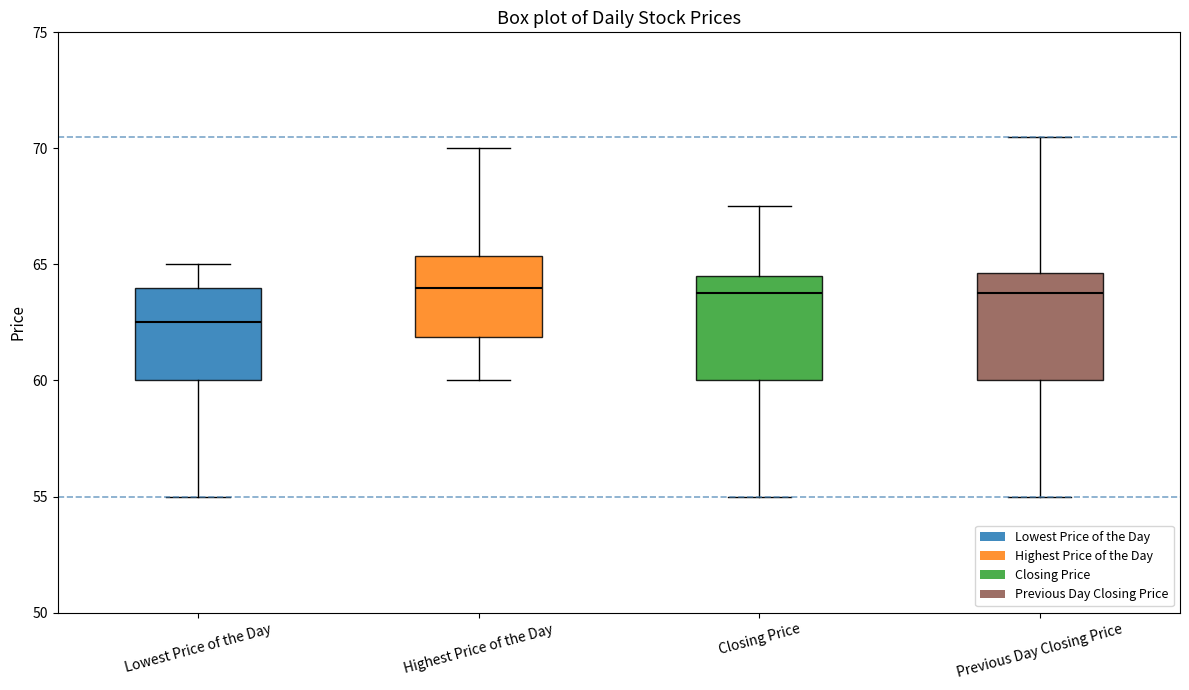

Reading left to right, transcribe this box plot: for each box, give where its median line is, the range the box spans, and where its two whiskers end, as read against the y-axis. The values are not printed on the chart, so give them approximately, as read against the axis.

Lowest Price of the Day: median 62.5, box 60.0 to 64.0, whiskers 55.0 to 65.0
Highest Price of the Day: median 64.0, box 62.0 to 65.5, whiskers 60.0 to 70.0
Closing Price: median 64.0, box 60.0 to 64.5, whiskers 55.0 to 67.5
Previous Day Closing Price: median 64.0, box 60.0 to 64.5, whiskers 55.0 to 70.5